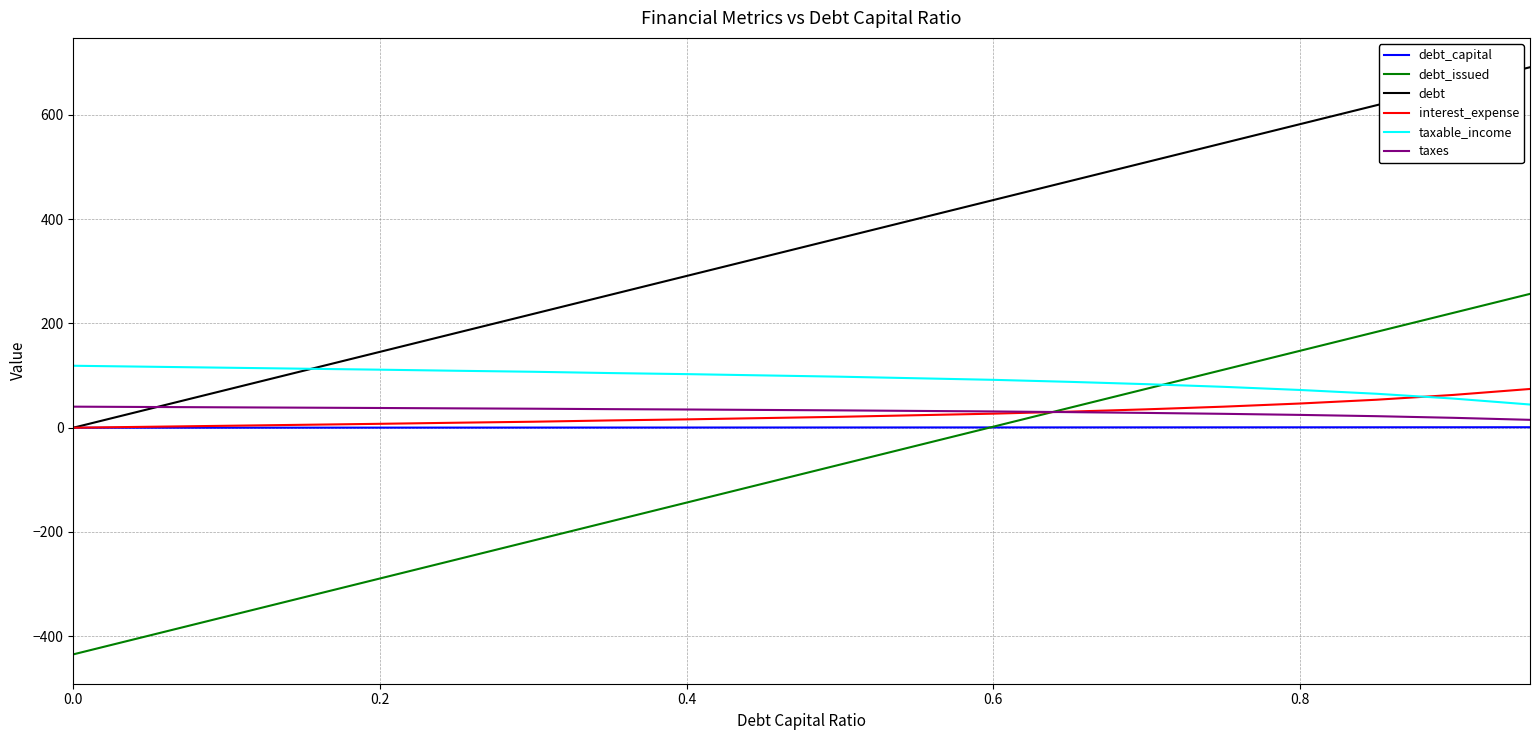

Which series has the largest total across all categories?

debt